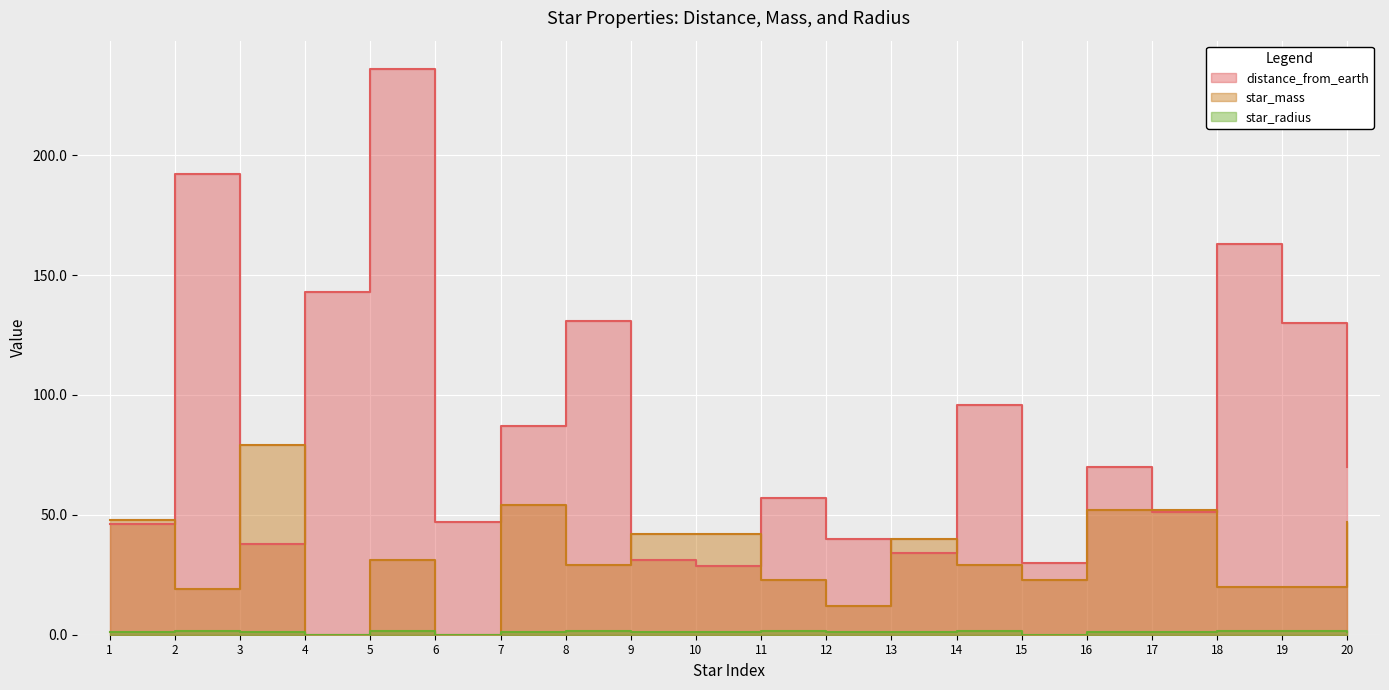

What is the highest value of the star_mass series?

79.0